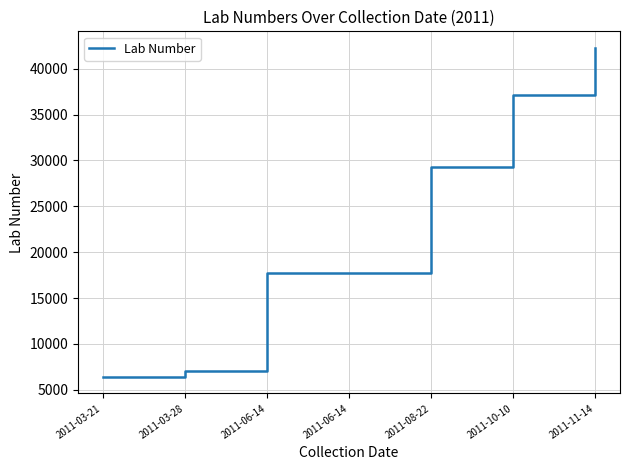

At which category does the data reach its first local peak?

2011-06-14